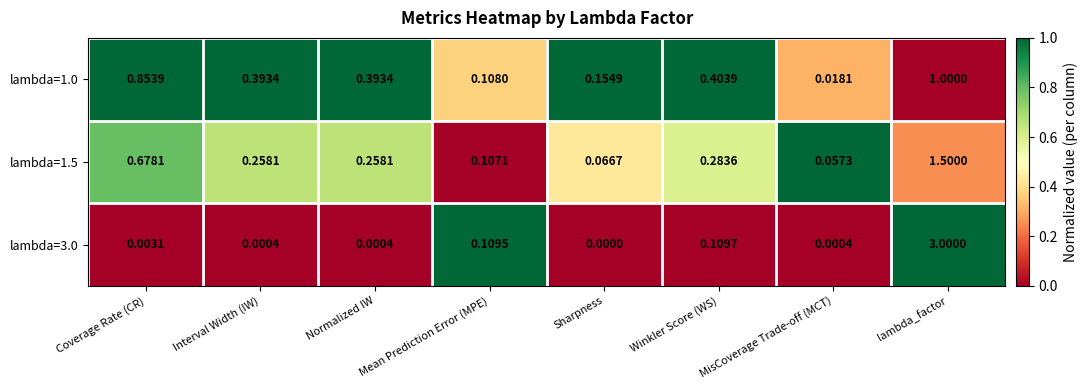

How many positive values does the lambda=3.0 series have?

7